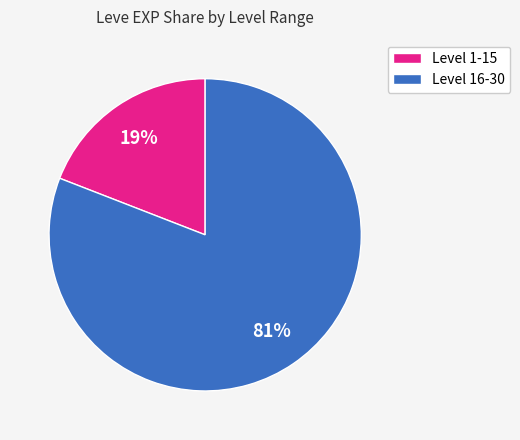

Which category has the biggest portion of the pie?

Level 16-30